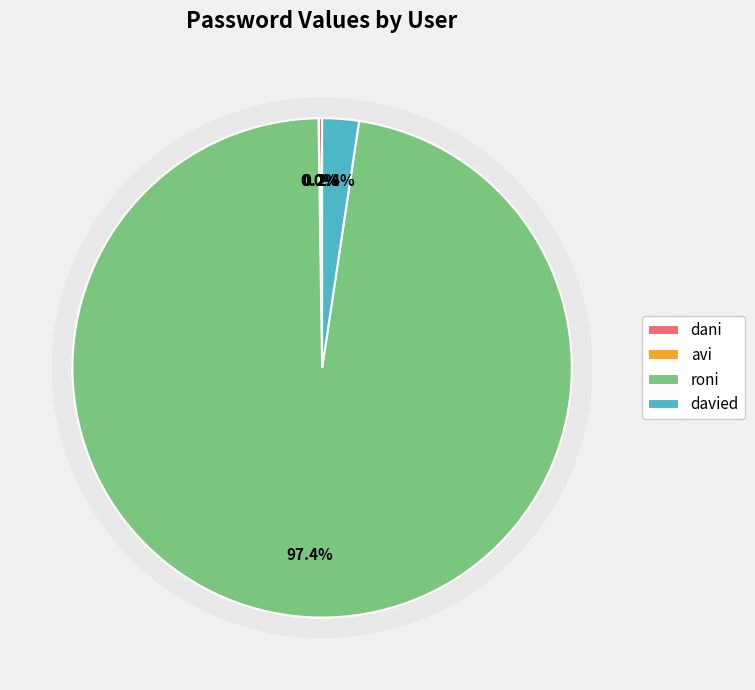

Rank the categories by value from highest to lowest.

roni, davied, dani, avi